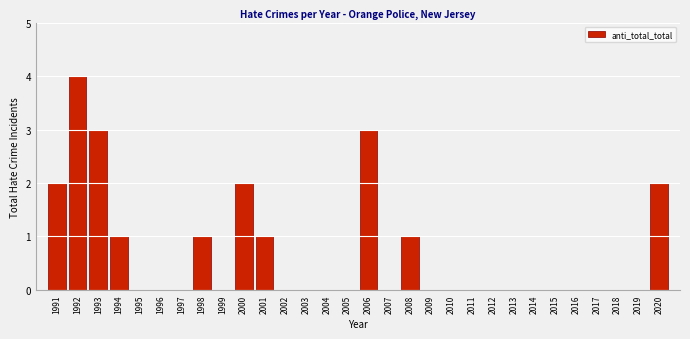

Reading left to right, list all the values displayed in this chart.

1991=2	1992=4	1993=3	1994=1	1995=0	1996=0	1997=0	1998=1	1999=0	2000=2	2001=1	2002=0	2003=0	2004=0	2005=0	2006=3	2007=0	2008=1	2009=0	2010=0	2011=0	2012=0	2013=0	2014=0	2015=0	2016=0	2017=0	2018=0	2019=0	2020=2